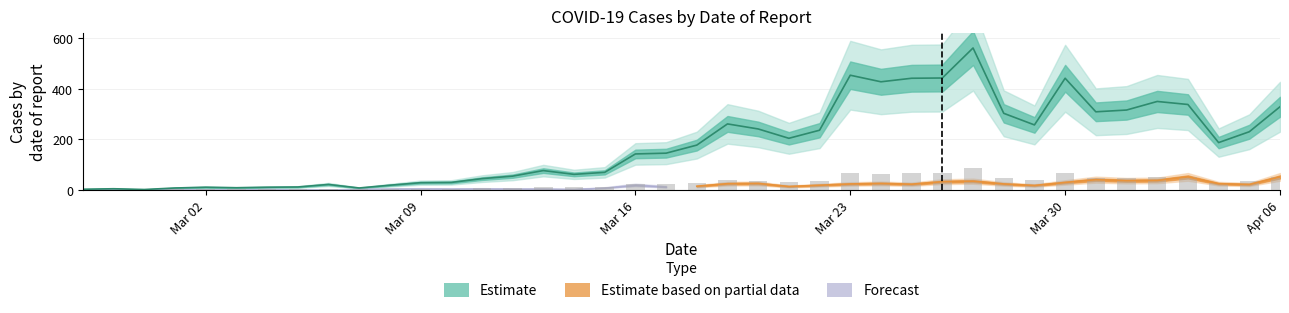

What position from the left is 2020-03-03?

6